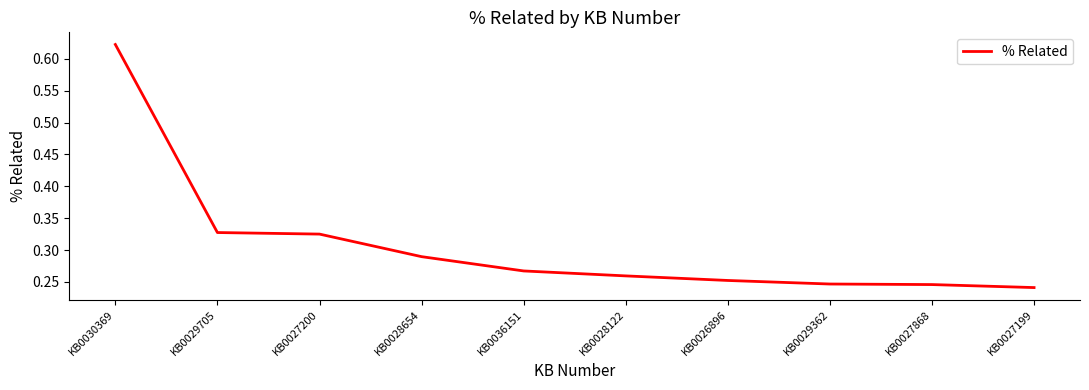

True or false: the data shows 0.4 at KB0029362.

False